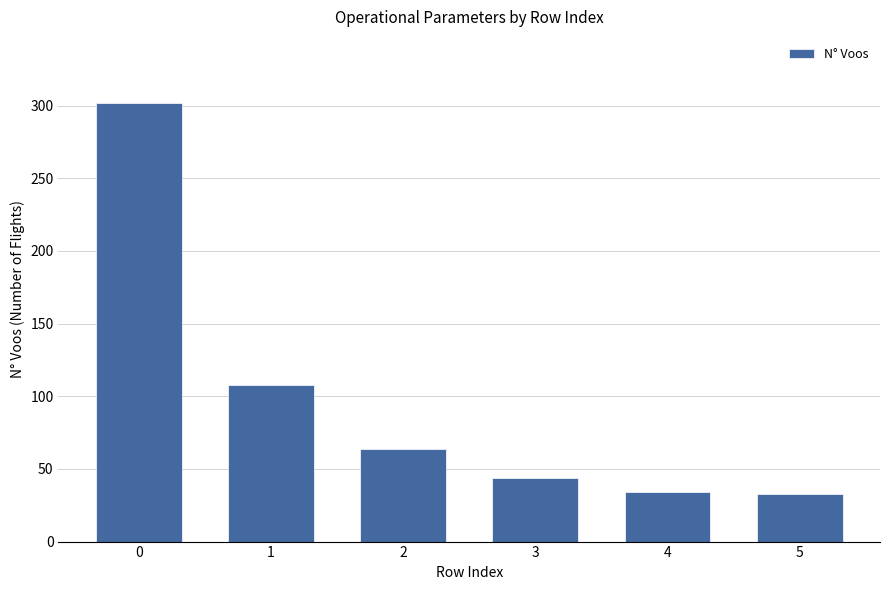

What is the sum of all values?

585